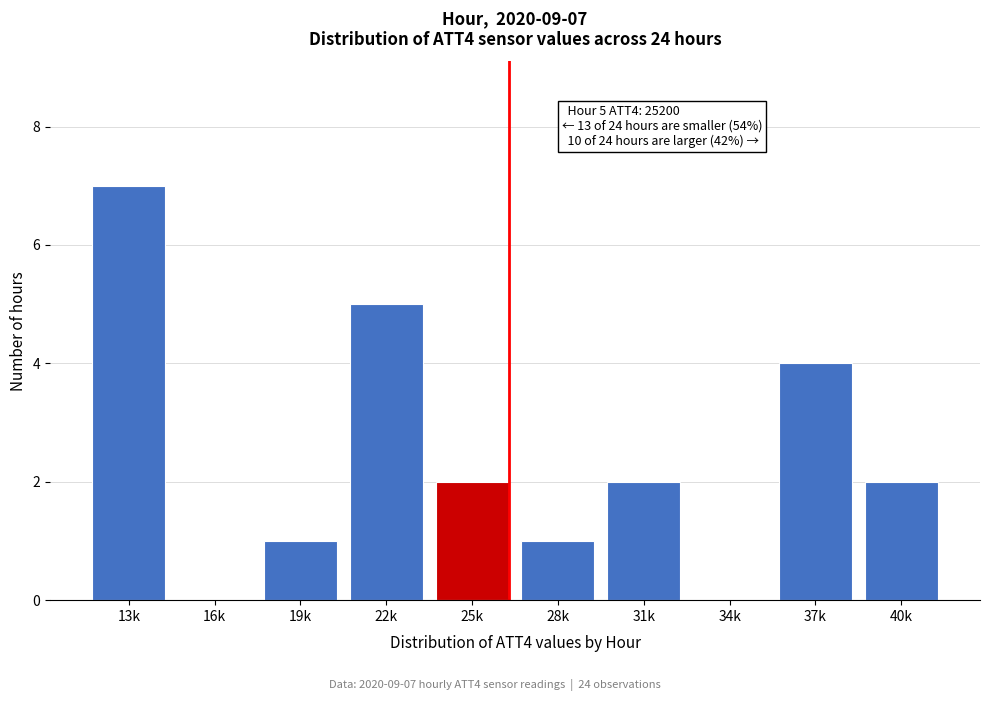

Reading left to right, what are all the values shown in this chart?

13k=7	16k=0	19k=1	22k=5	25k=2	28k=1	31k=2	34k=0	37k=4	40k=2